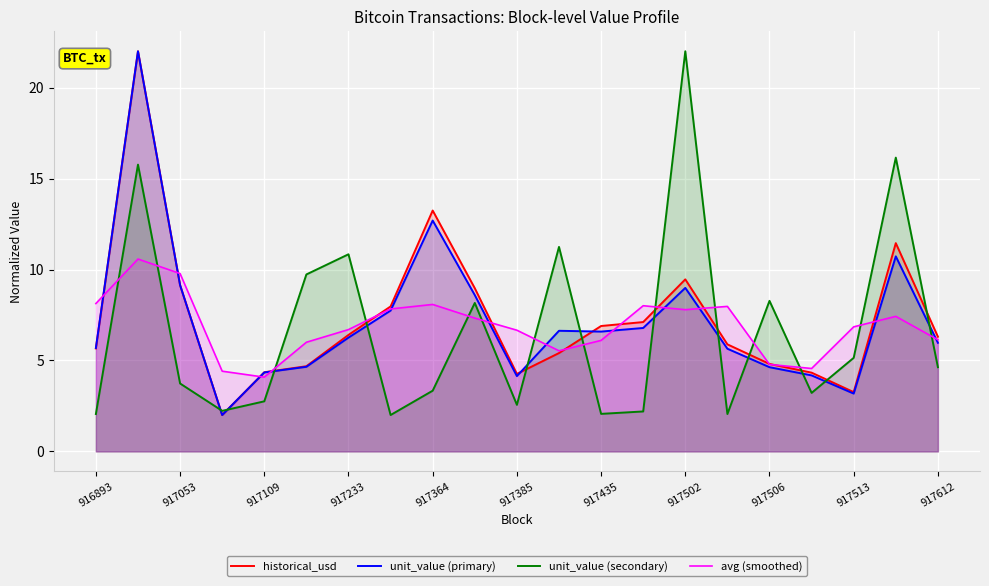

What is the average value of the avg (smoothed) series?

6.9